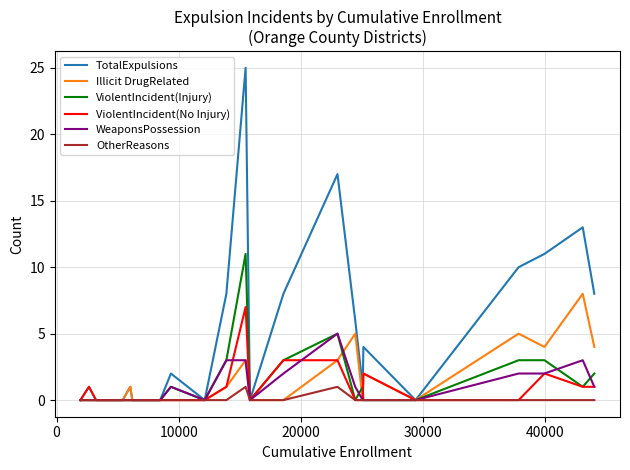

Which series has the largest total across all categories?

TotalExpulsions